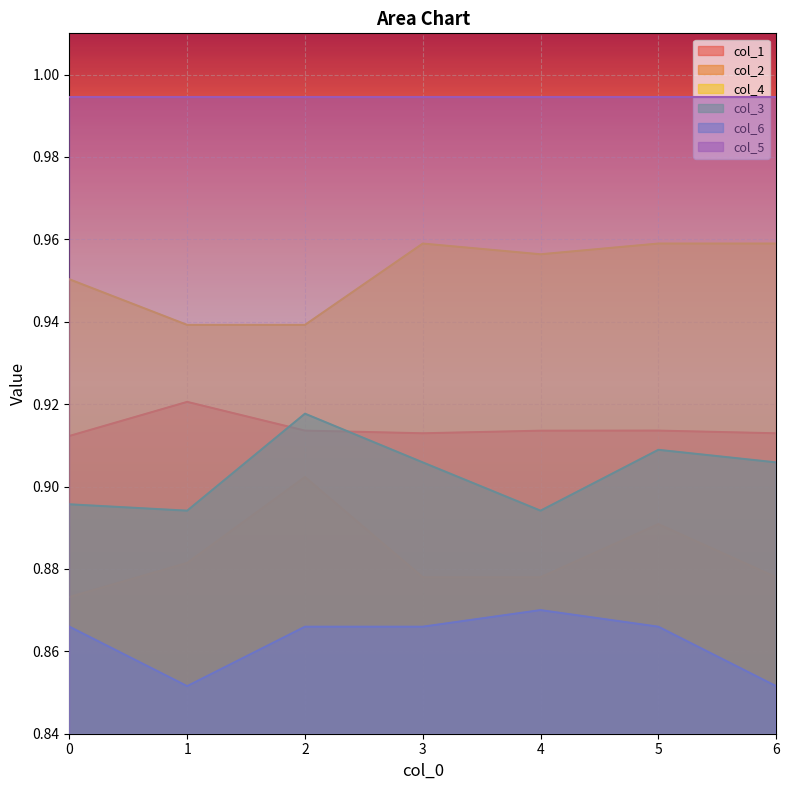

How many lines are shown in the chart?

6